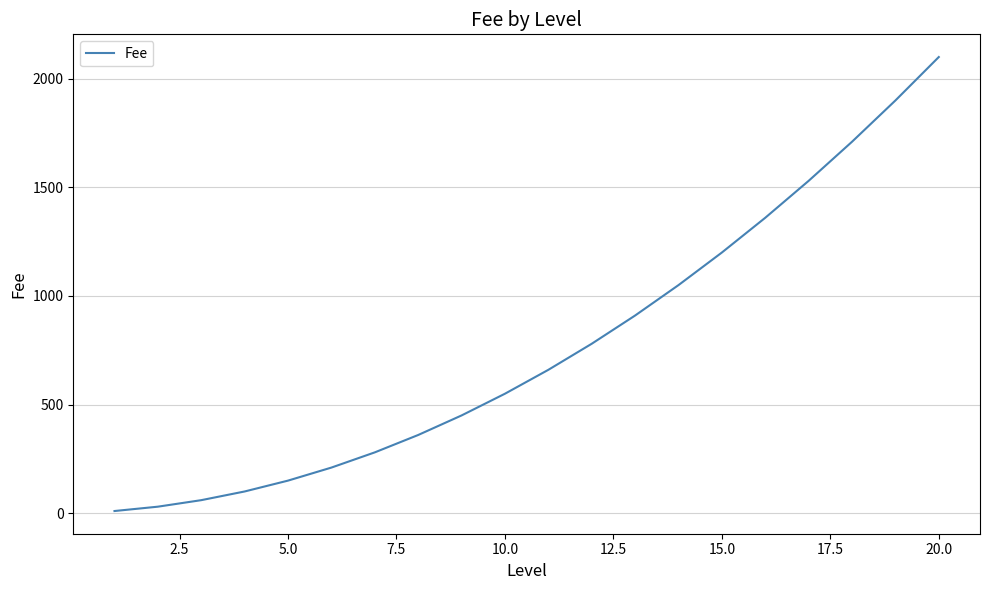

What is the greatest value displayed?

2100